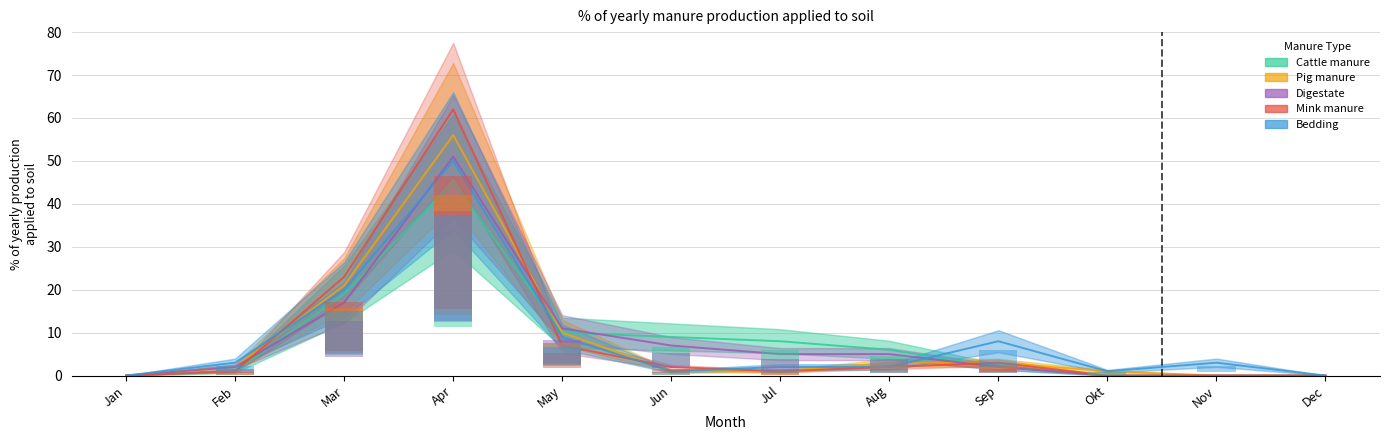

What are all the series names shown in the legend?

Cattle manure, Pig manure, Digestate, Mink manure, Bedding